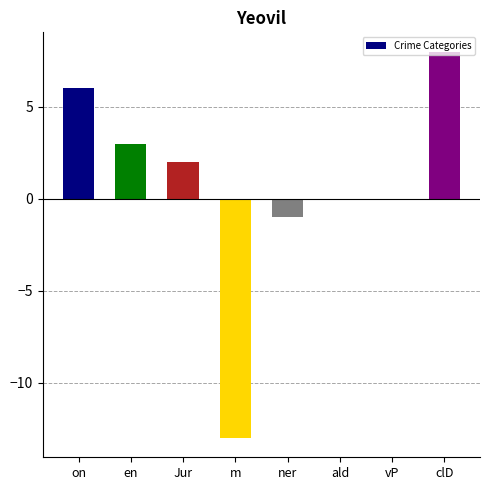

How many data points does each series have?

8